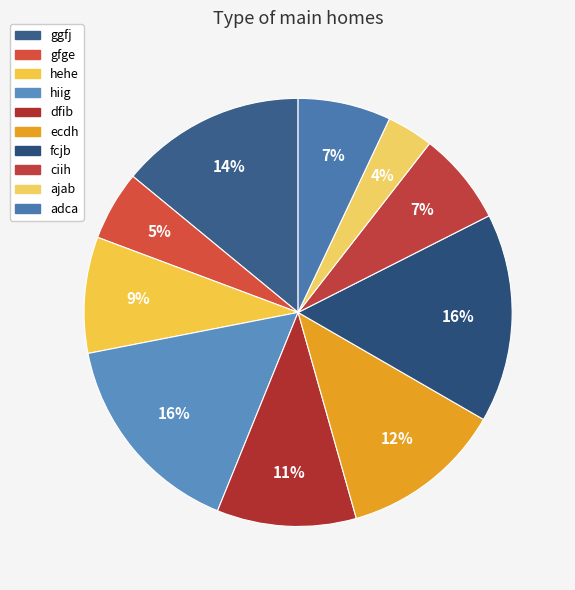

True or false: dfib accounts for 11% of the total.

True